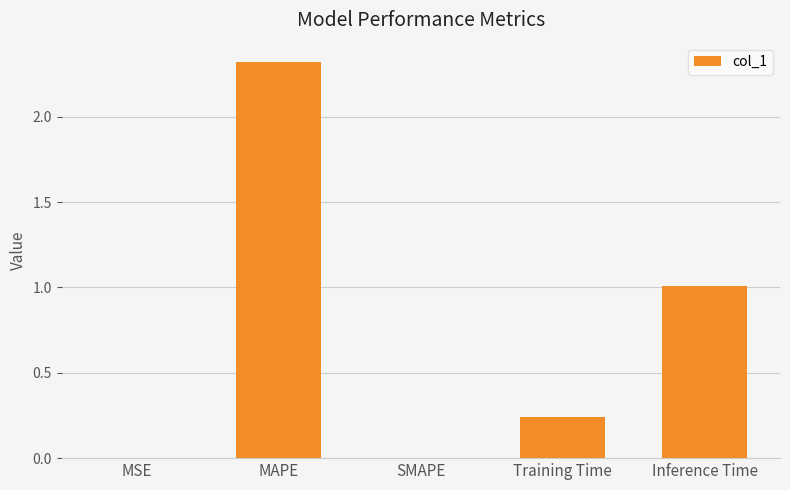

The chart shows a value of 2.3 at MAPE. True or false?

True